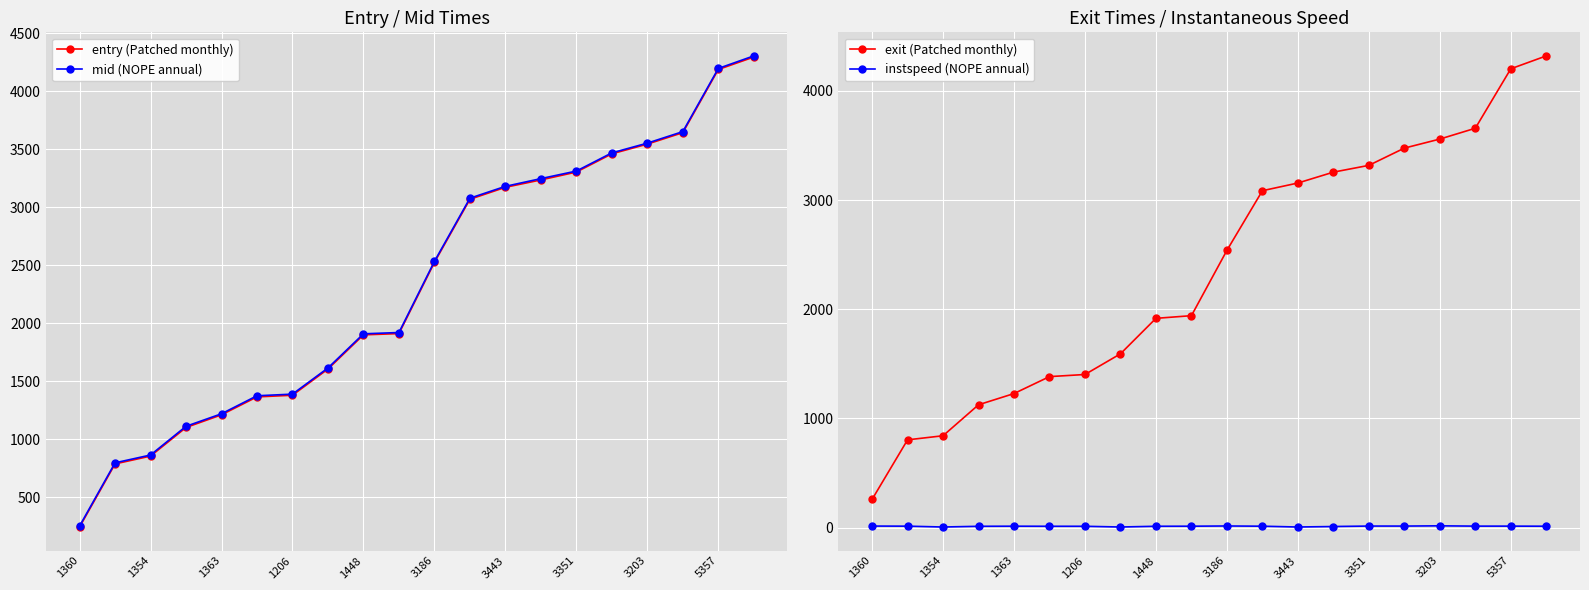

Is it true that entry (Patched monthly) equals 853.3 at 1354?

True